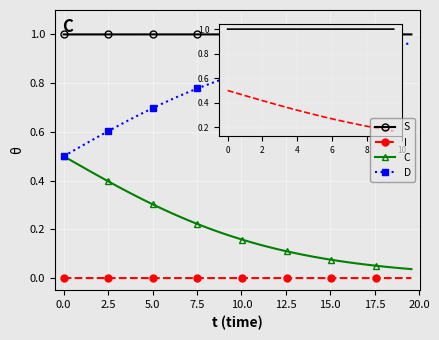

True or false: D and I intersect in this chart.

False